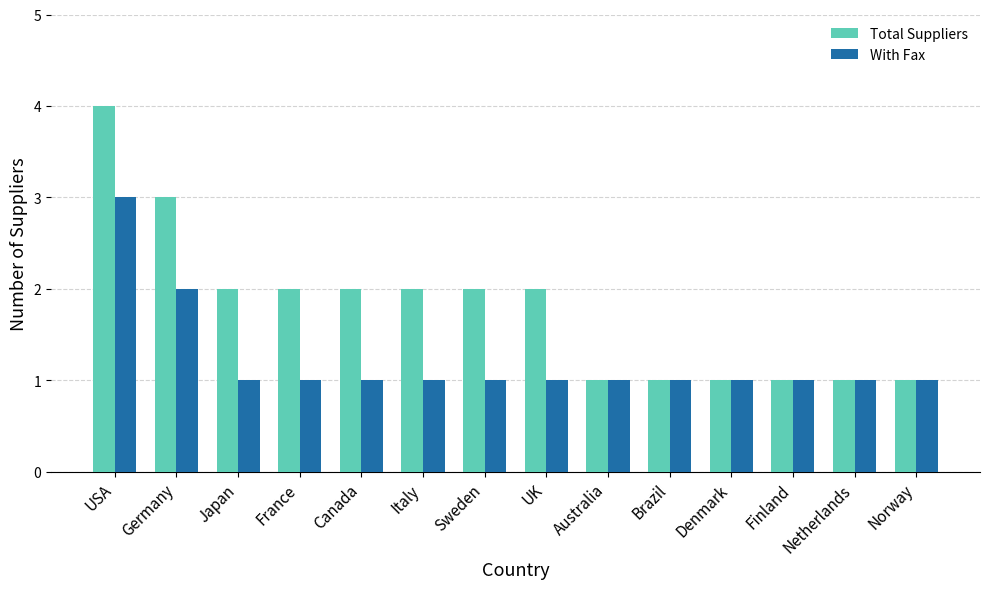

What is the sum of all With Fax values?

17